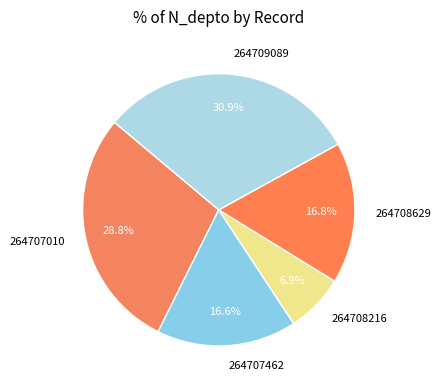

To the nearest percent, what is the average slice percentage?

20%